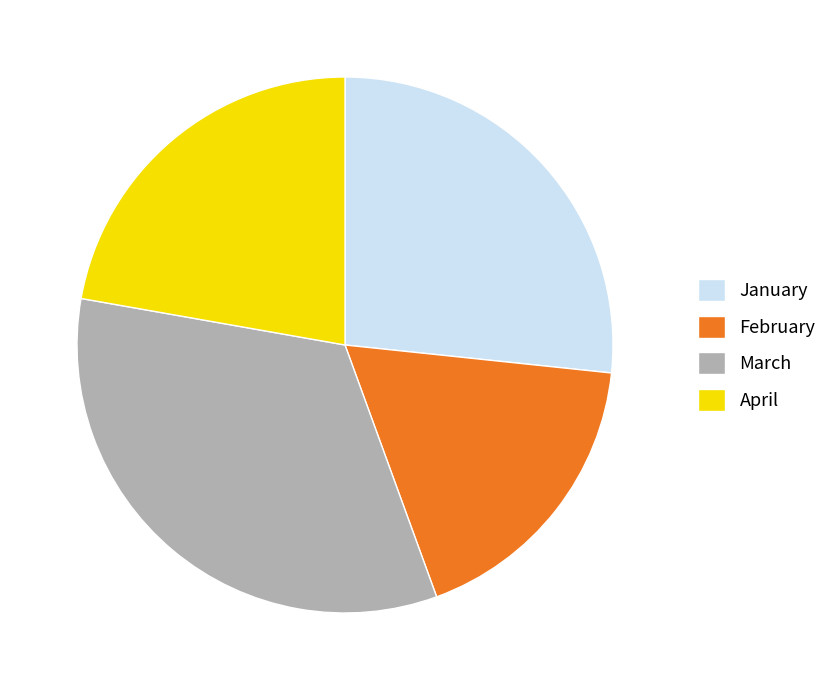

Count the number of slices in the pie.

4